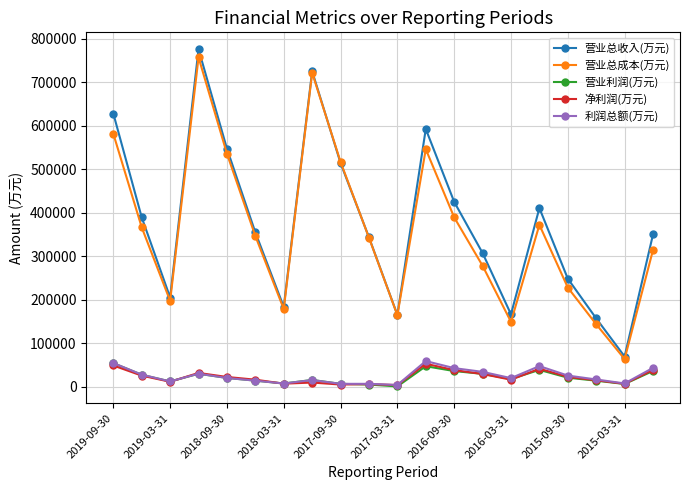

Which series has the widest spread of values?

营业总收入(万元)